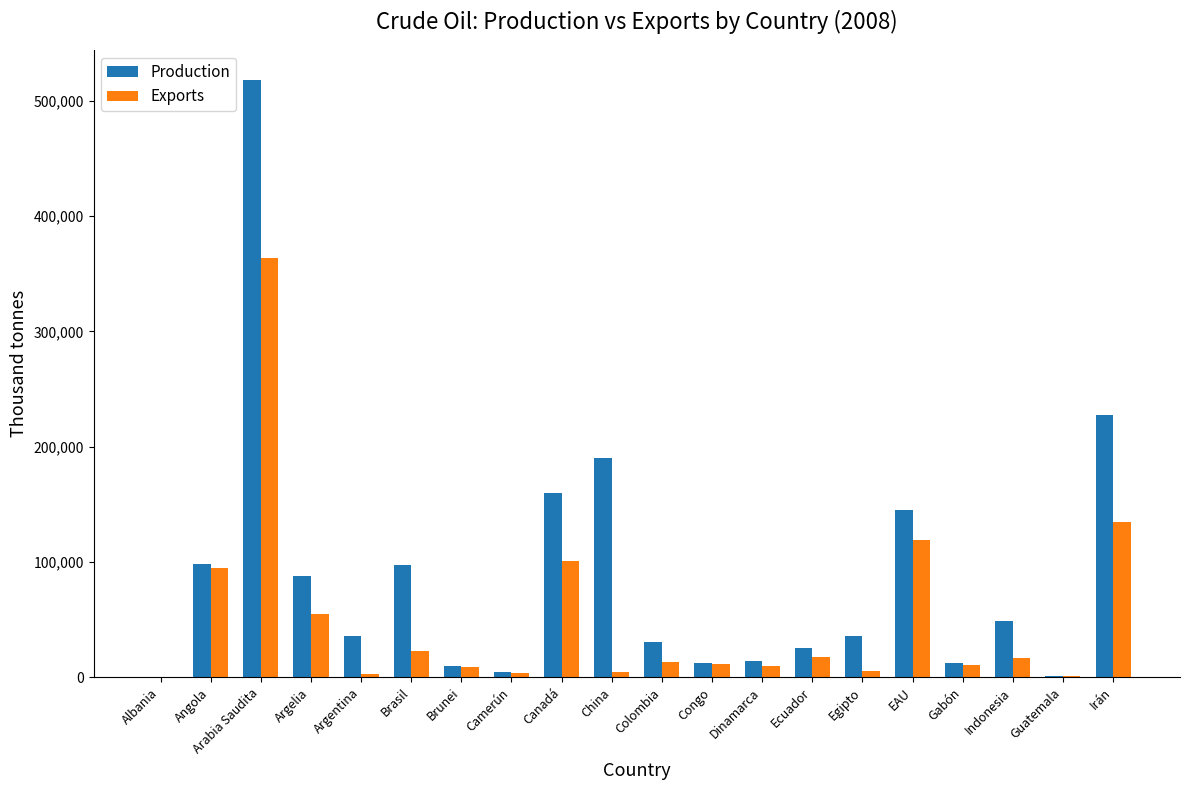

How many groups of bars are there?

20